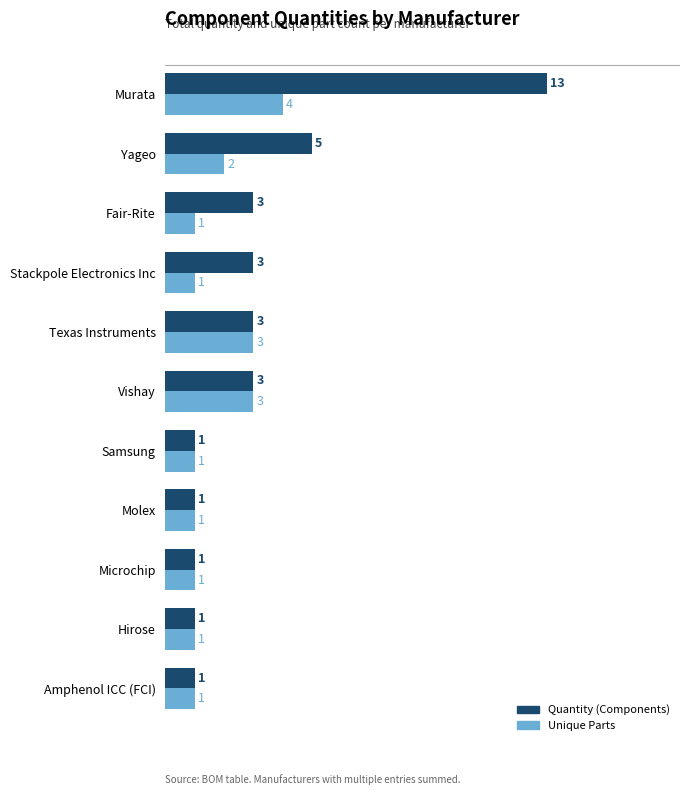

At which label does Unique Parts reach its peak?

Murata